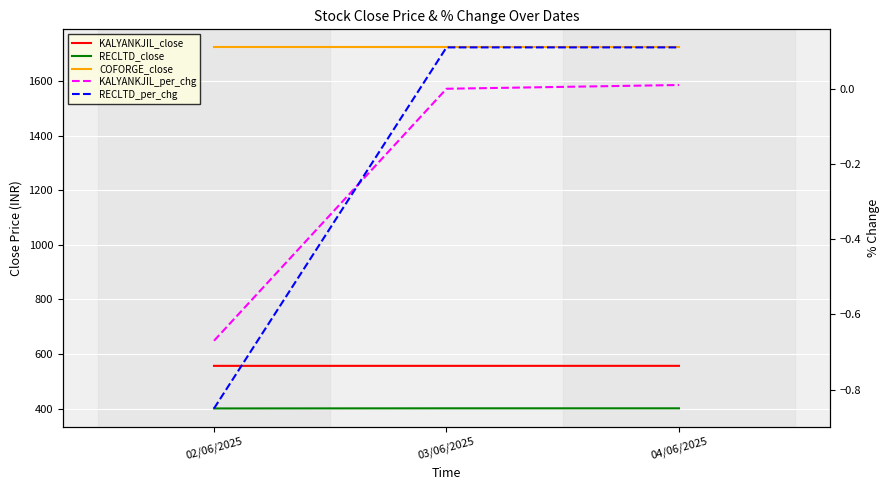

At which category does the chart reach its minimum across all series?

02/06/2025